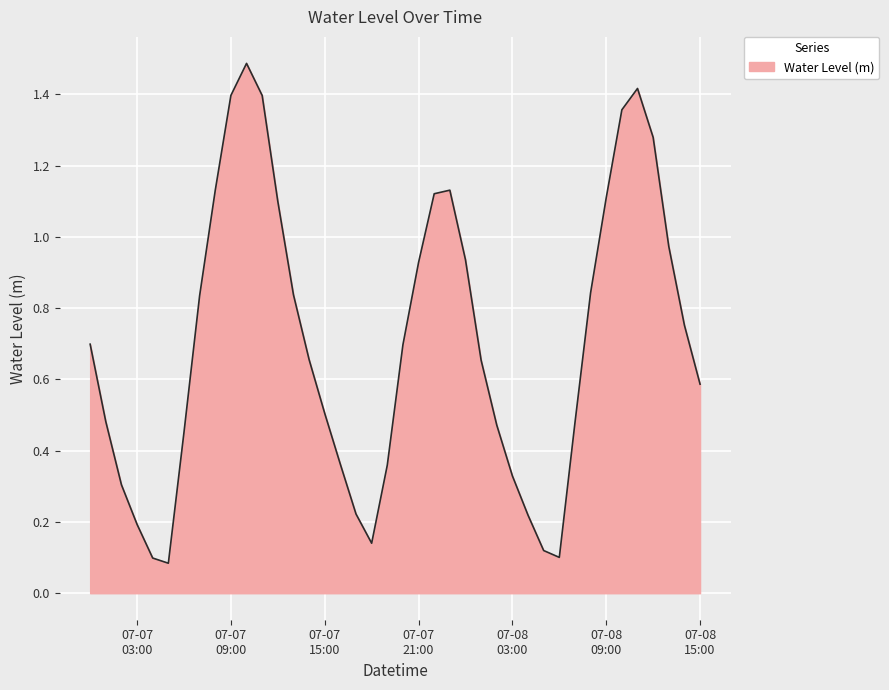

What is the maximum value shown in the chart?

1.5